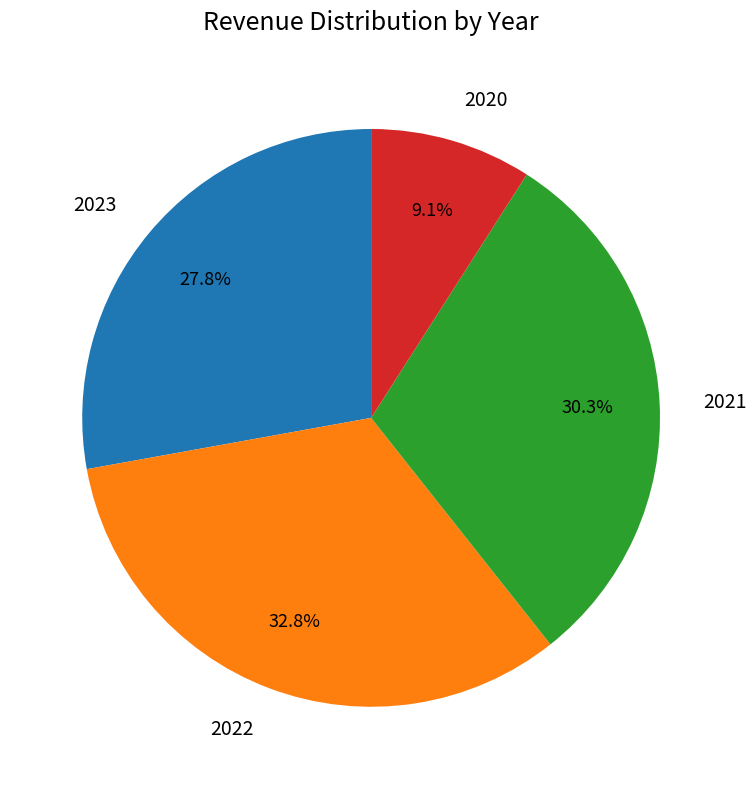

Combined, do 2020 and 2021 account for over 50%?

No